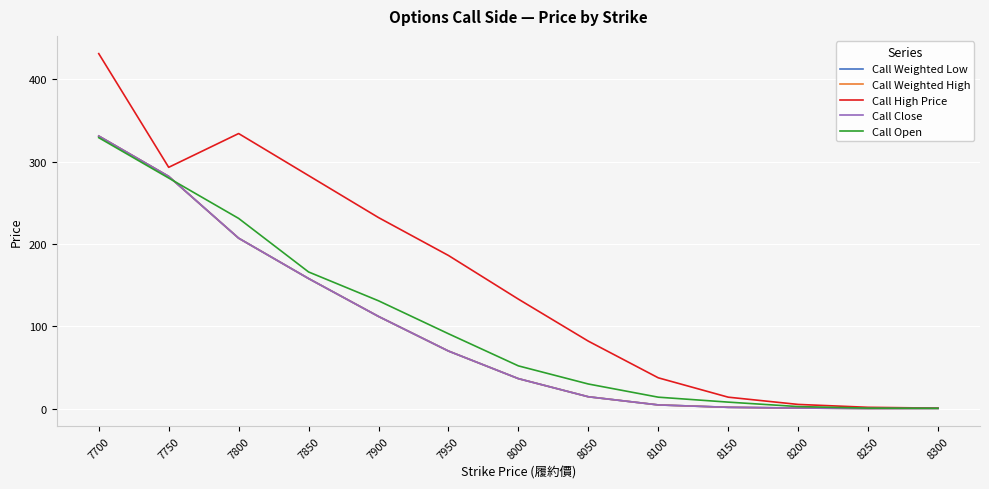

What is the greatest value displayed?

431.0